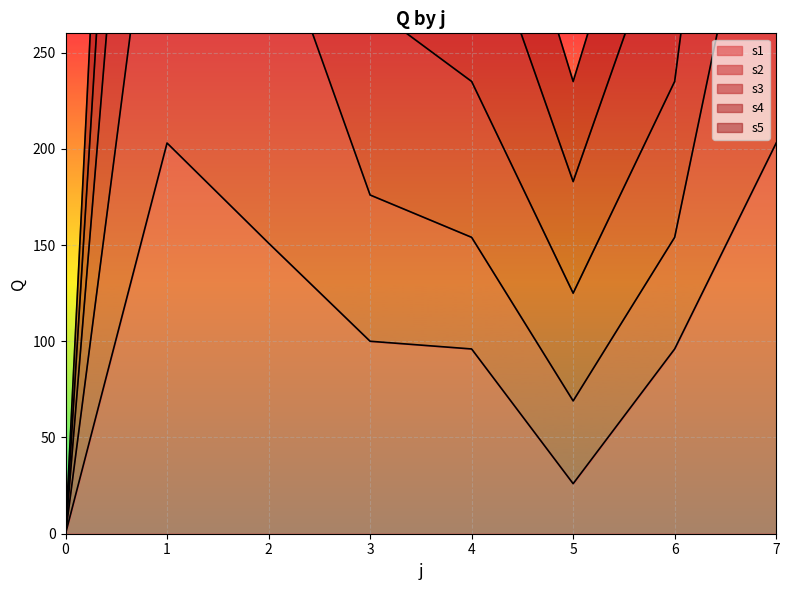

The value of s1 at 3 is 100. True or false?

True